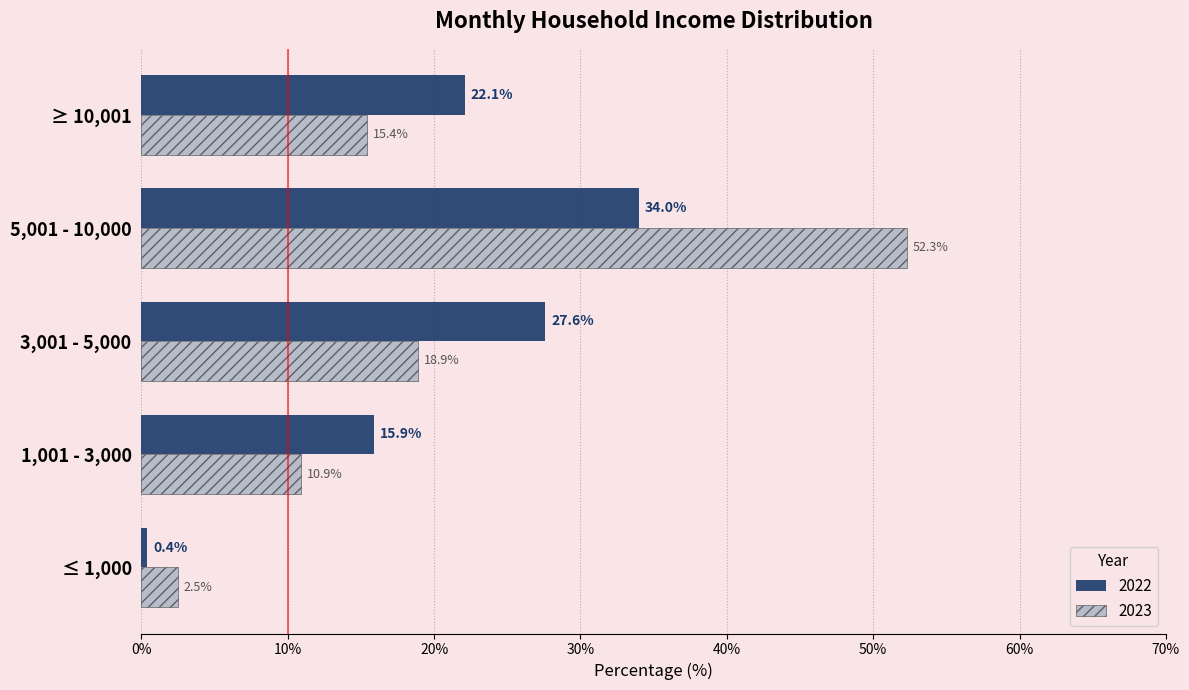

What is the spread (max minus min) of values at ≥ 10,001?

6.7